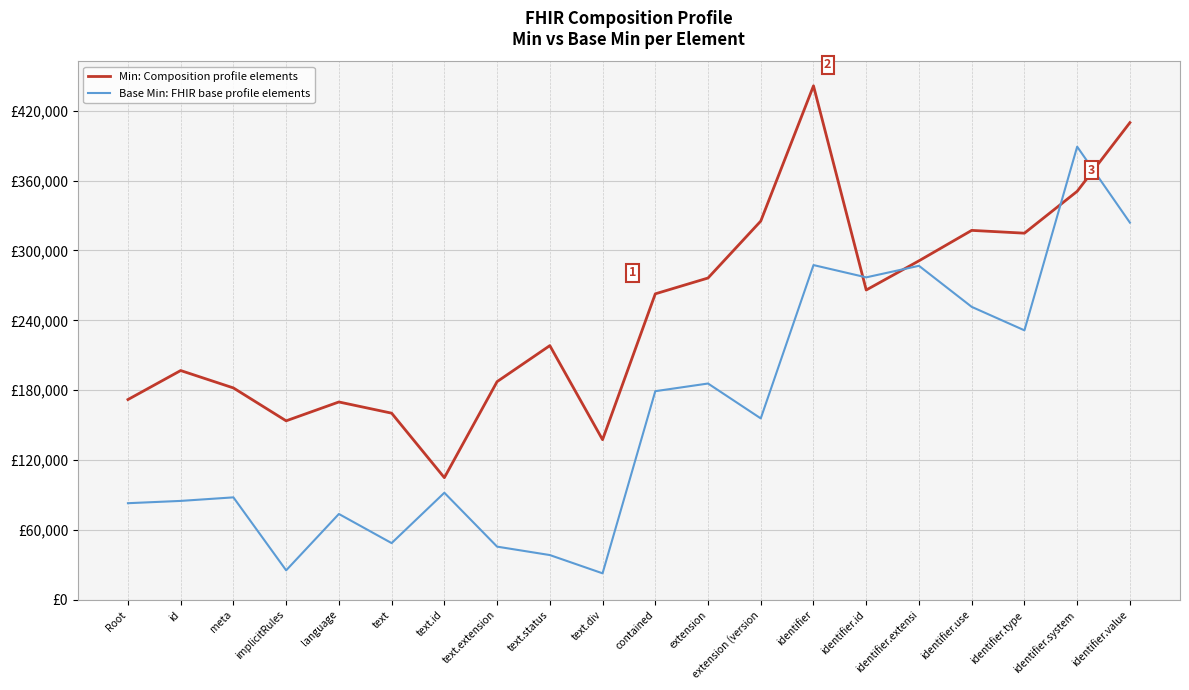

Which series has the largest range (max minus min)?

Base Min: FHIR base profile elements